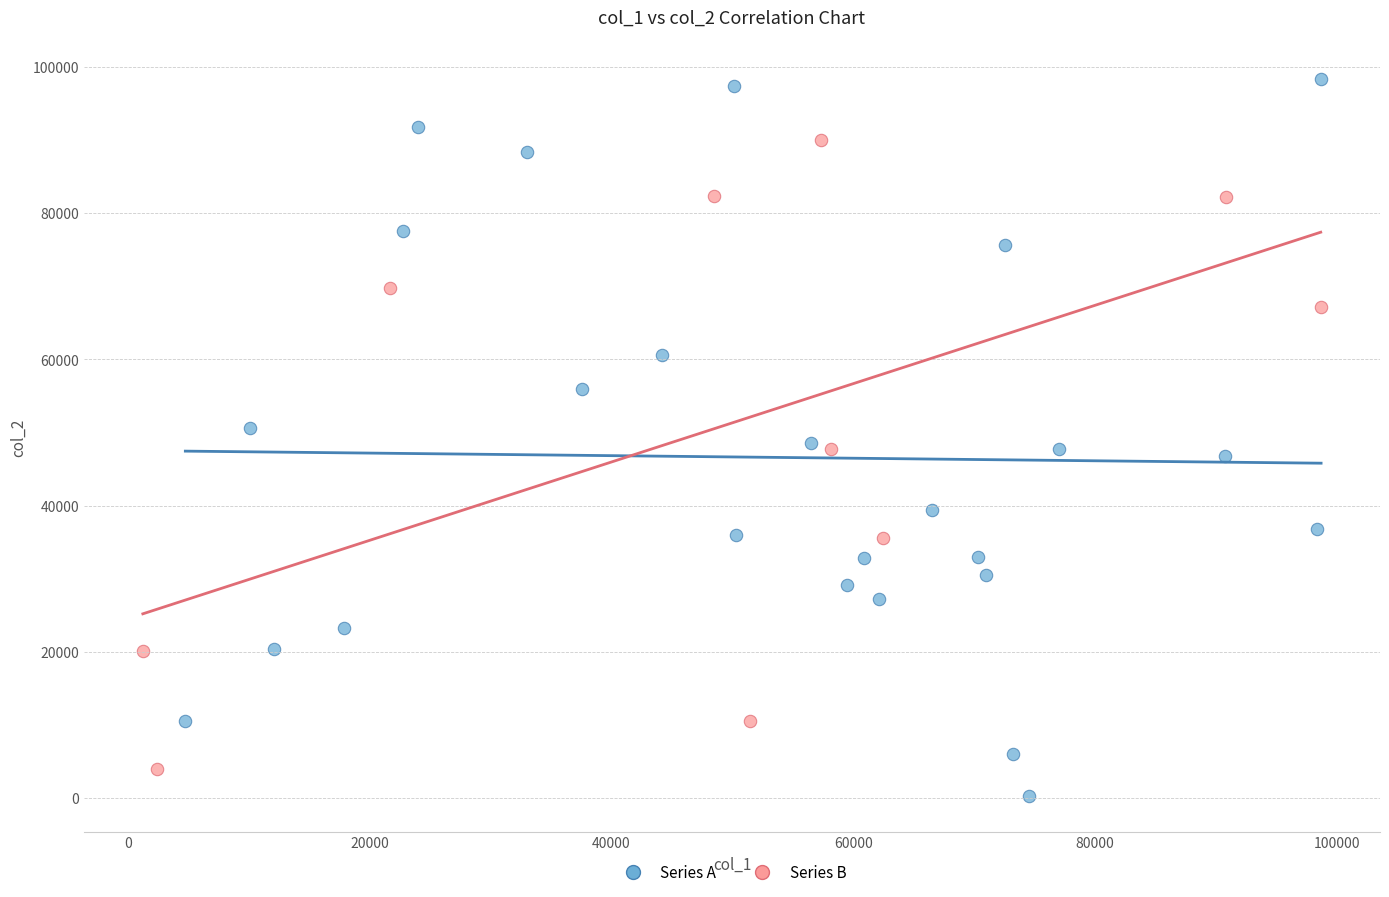

Which series has the largest Y range (max minus min)?

Series A